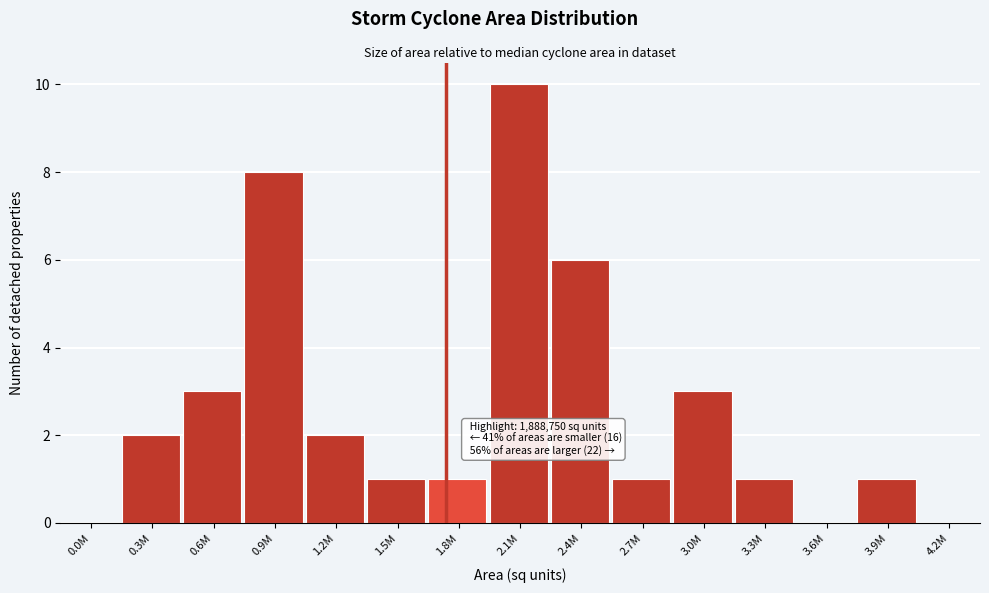

Reading left to right, transcribe all the data shown in this chart.

0.0M=0	0.3M=2	0.6M=3	0.9M=8	1.2M=2	1.5M=1	1.8M=1	2.1M=10	2.4M=6	2.7M=1	3.0M=3	3.3M=1	3.6M=0	3.9M=1	4.2M=0